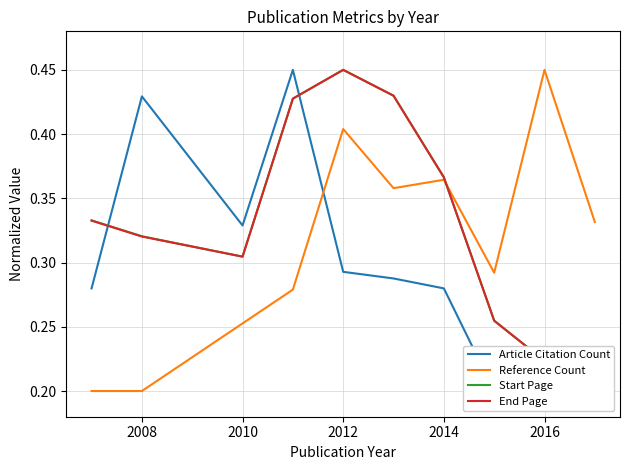

Is this an area chart (filled region under the line)?

No